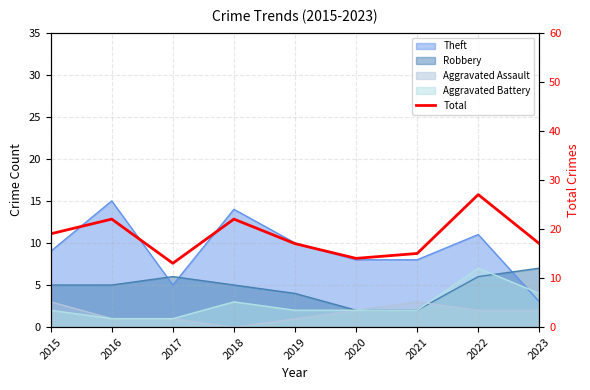

How many points are higher than both their immediate neighbors (excluding endpoints)?

3